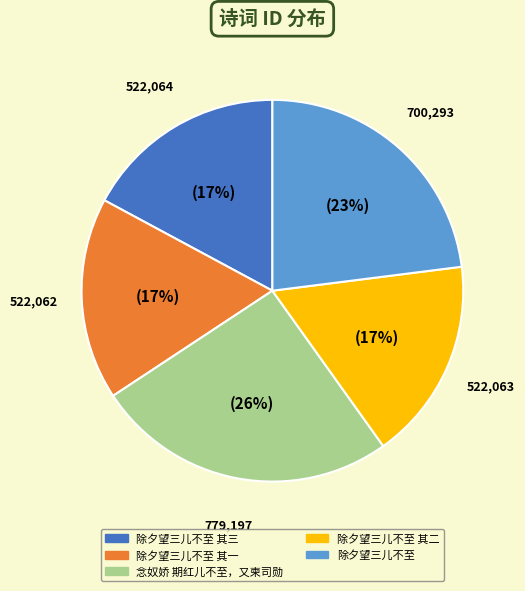

To the nearest percent, what portion does 念奴娇 期红儿不至，又柬司勋 represent?

26%